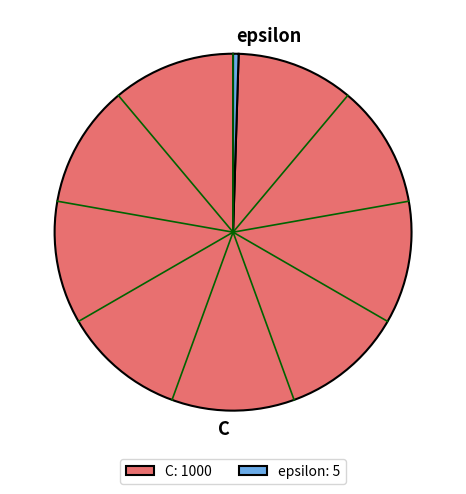

Which category has the biggest portion of the pie?

C